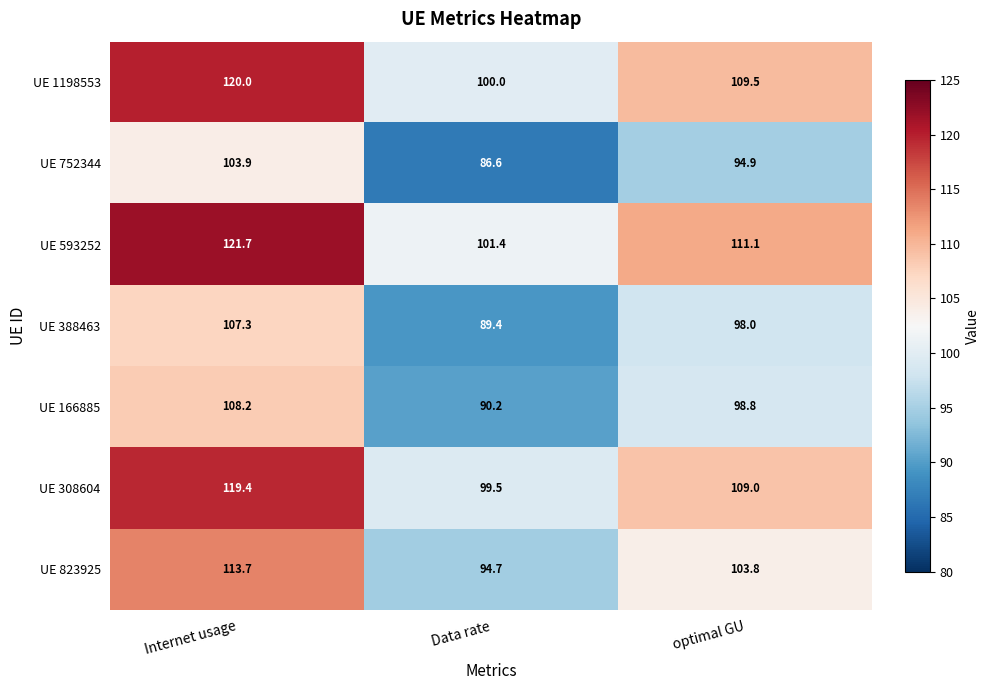

Reading left to right, list all the values displayed in this chart.

UE 1198553: 120.0	100.0	109.5
UE 752344: 103.9	86.6	94.9
UE 593252: 121.7	101.4	111.1
UE 388463: 107.3	89.4	98.0
UE 166885: 108.2	90.2	98.8
UE 308604: 119.4	99.5	109.0
UE 823925: 113.7	94.7	103.8